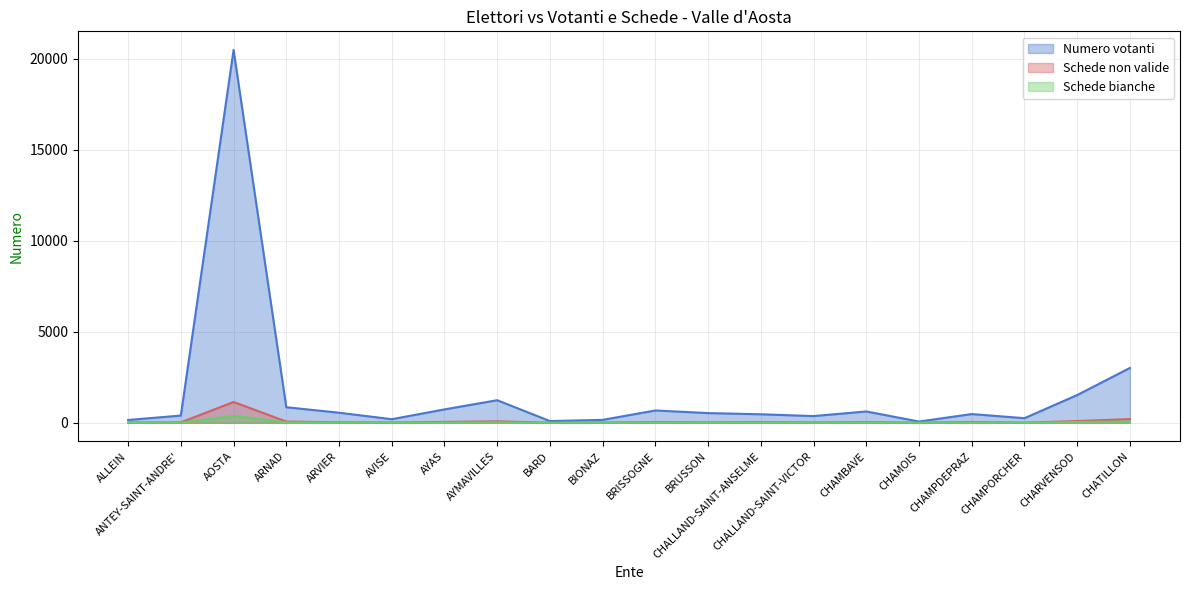

Rank the series by their maximum value, from lowest to highest.

Schede bianche, Schede non valide, Numero votanti